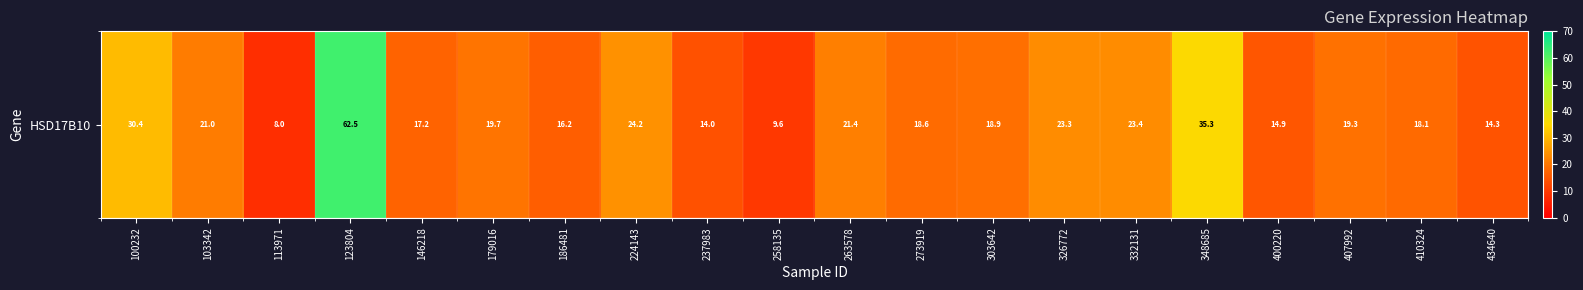

Reading left to right, transcribe all the data shown in this chart.

100232=30.4	103342=21.0	113971=8.0	123804=62.5	146218=17.2	179016=19.7	186481=16.2	224143=24.2	237983=14.0	258135=9.6	263578=21.4	273919=18.6	303642=18.9	326772=23.3	332131=23.4	348685=35.3	400220=14.9	407992=19.3	410324=18.1	434640=14.3